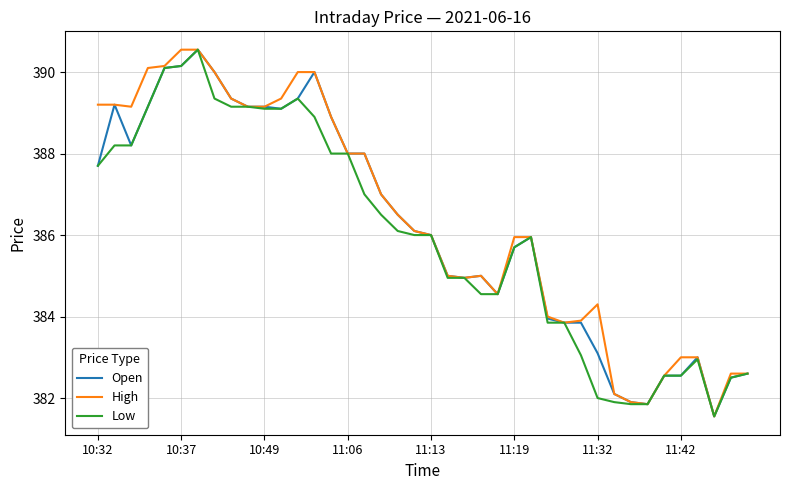

List the series in order of their overall mean, lowest first.

Low, Open, High